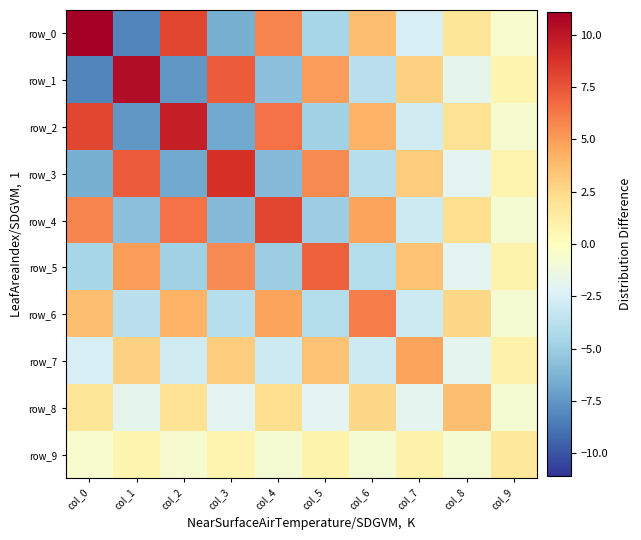

How many values in the row_7 series exceed 0?

5